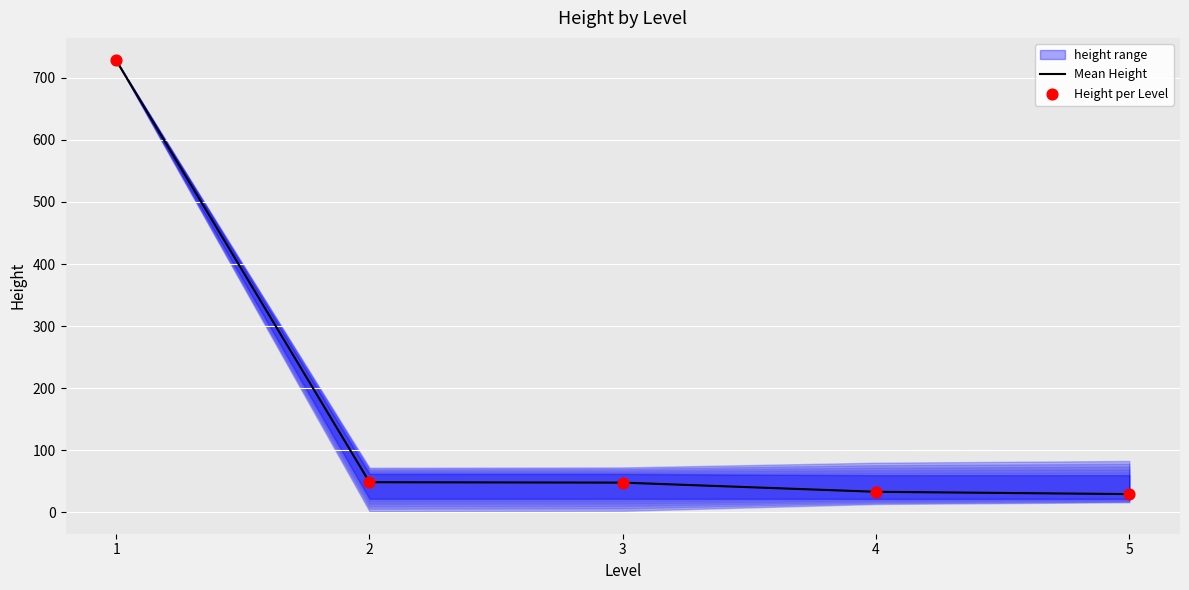

Which series has the largest Y range (max minus min)?

Mean Height